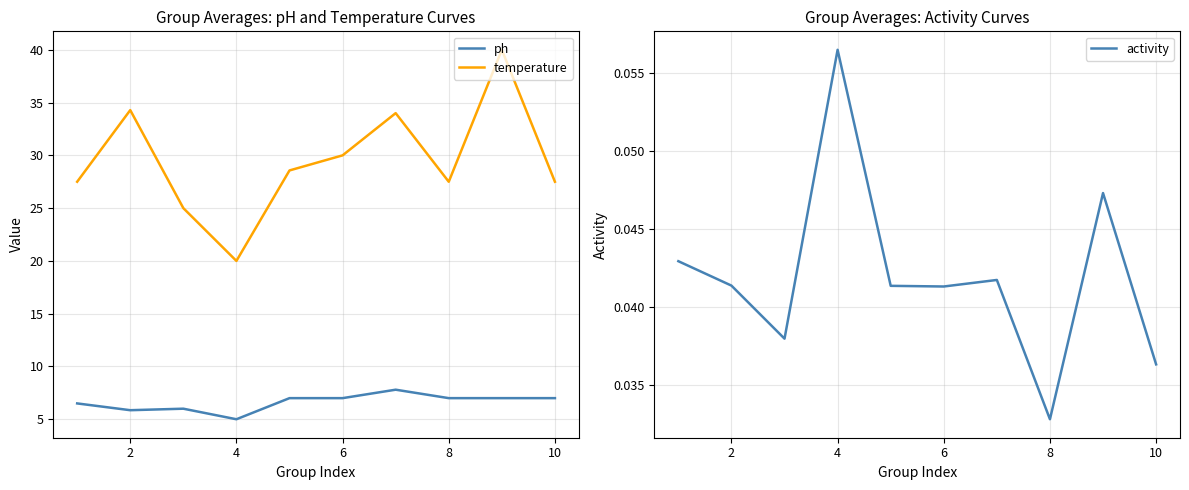

Is it true that ph equals 10.5 at 8?

False